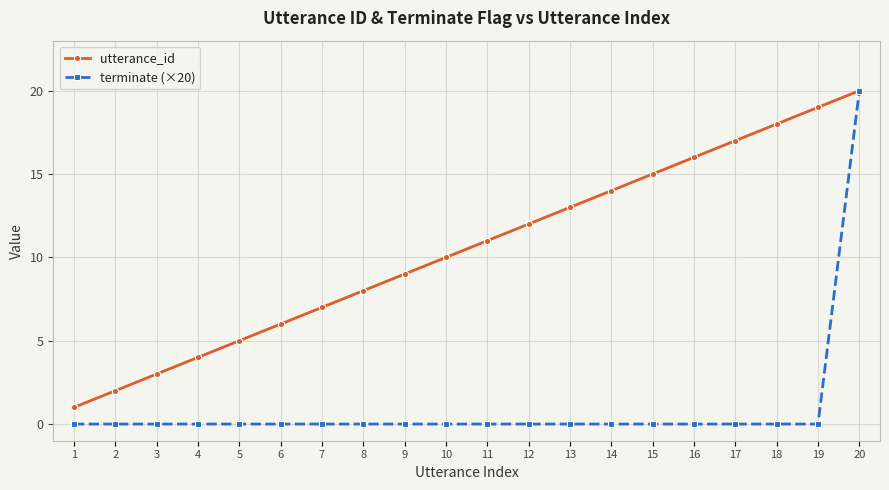

Which label corresponds to the largest value in the chart?

20